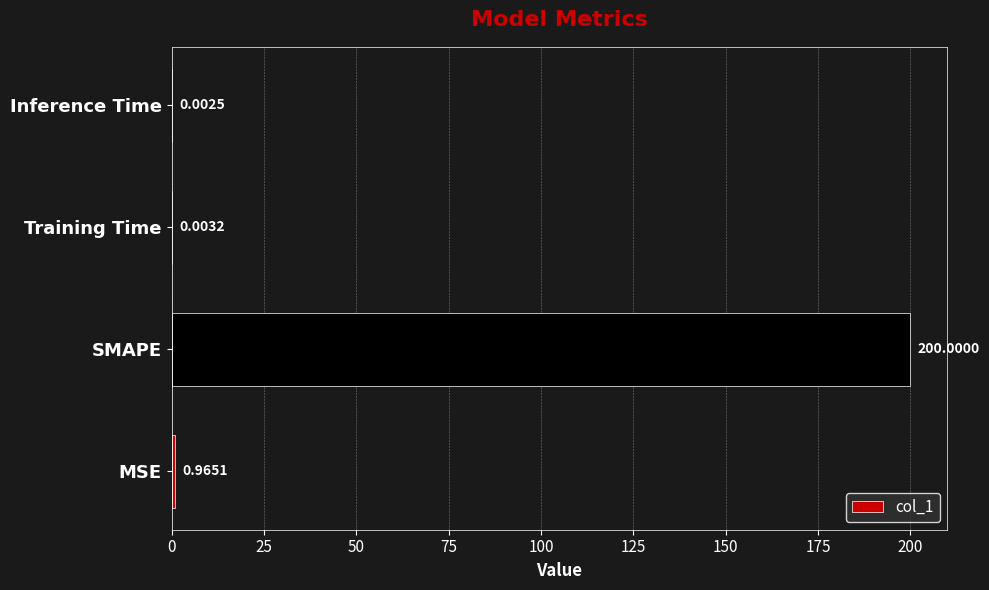

Which category has the highest value across all series?

SMAPE